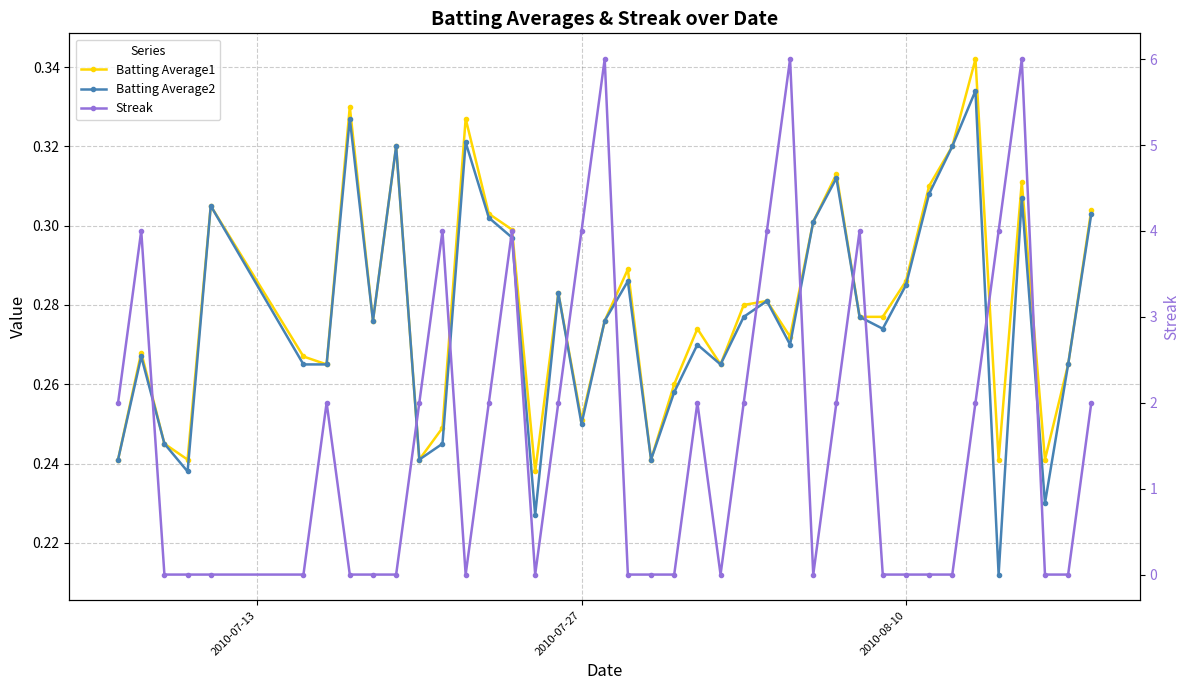

Which label corresponds to the smallest value in the chart?

2010-08-10